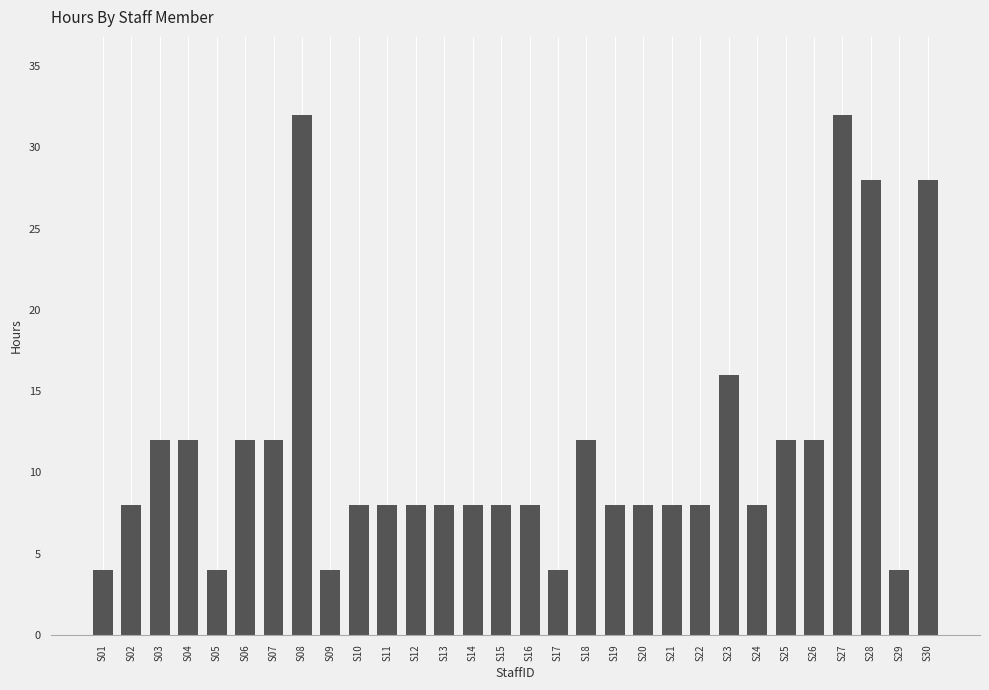

The value at S17 is 4. True or false?

True